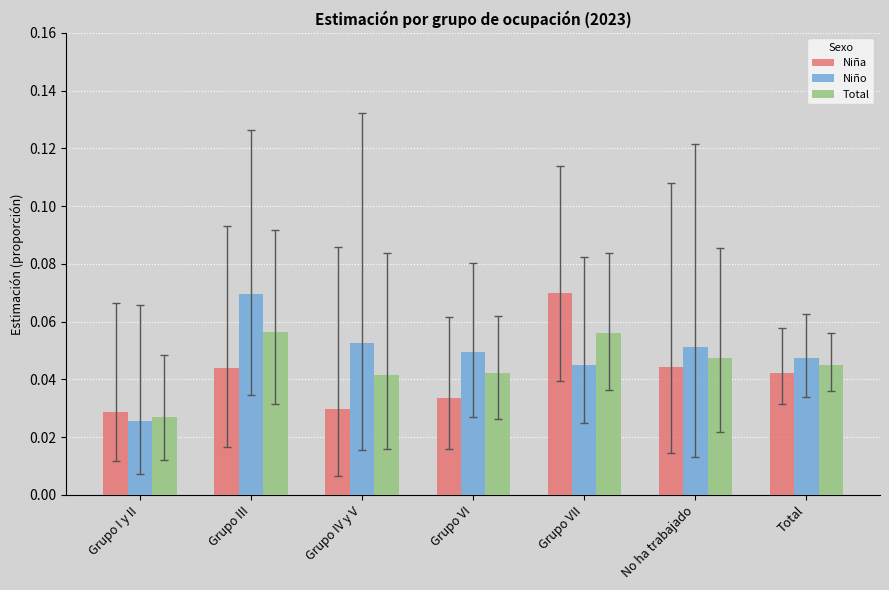

What is the label of the 6th bar from the left?

No ha trabajado